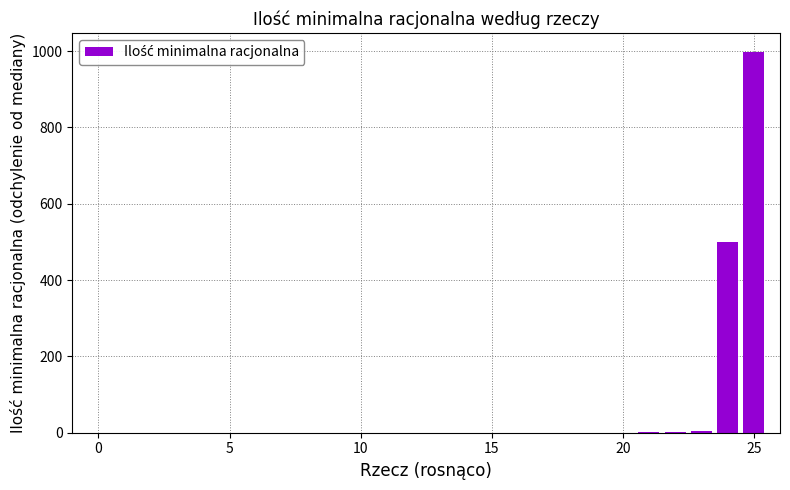

What is the maximum value shown in the chart?

998